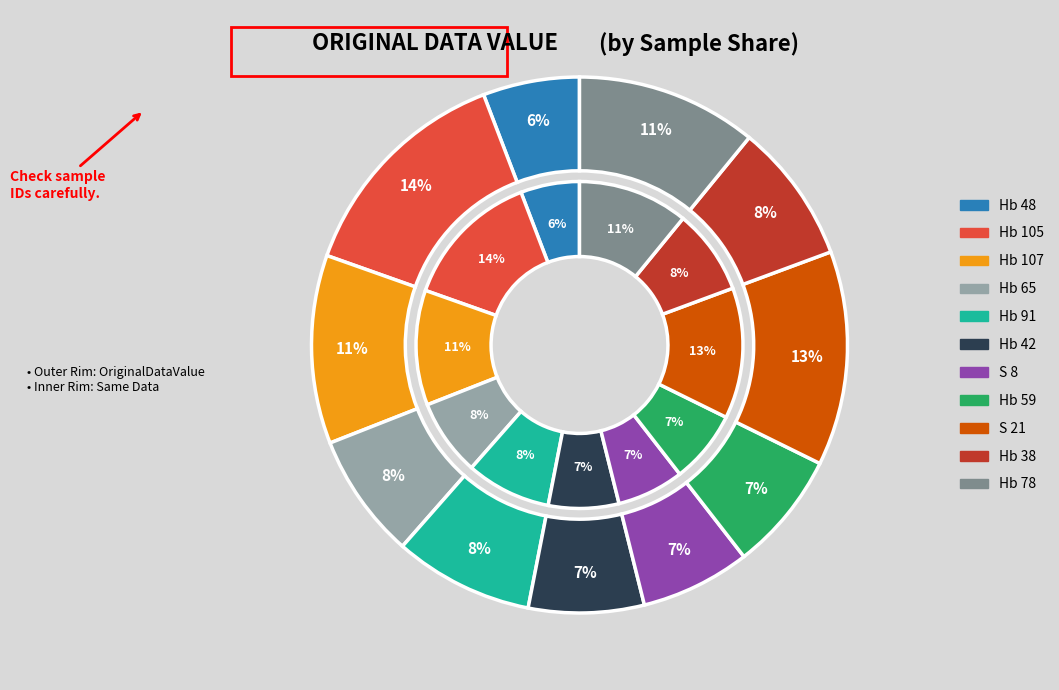

Does any single category account for the majority?

No